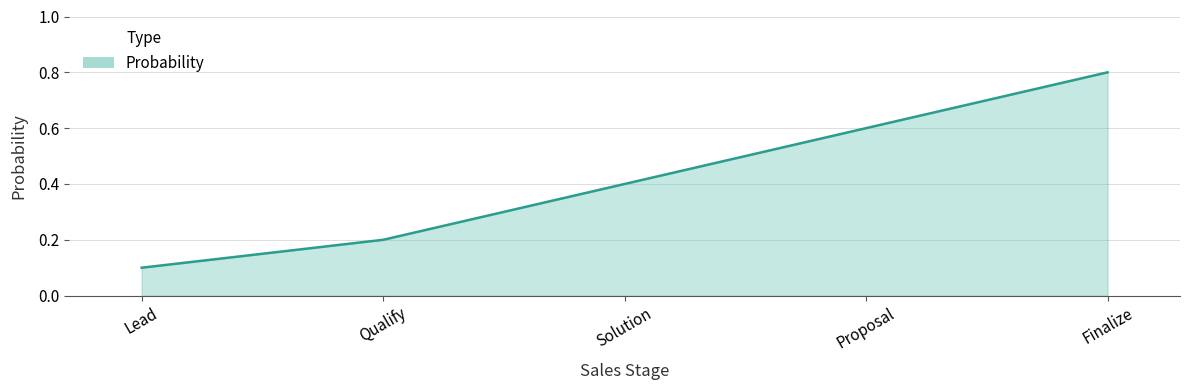

How many lines are shown in the chart?

1